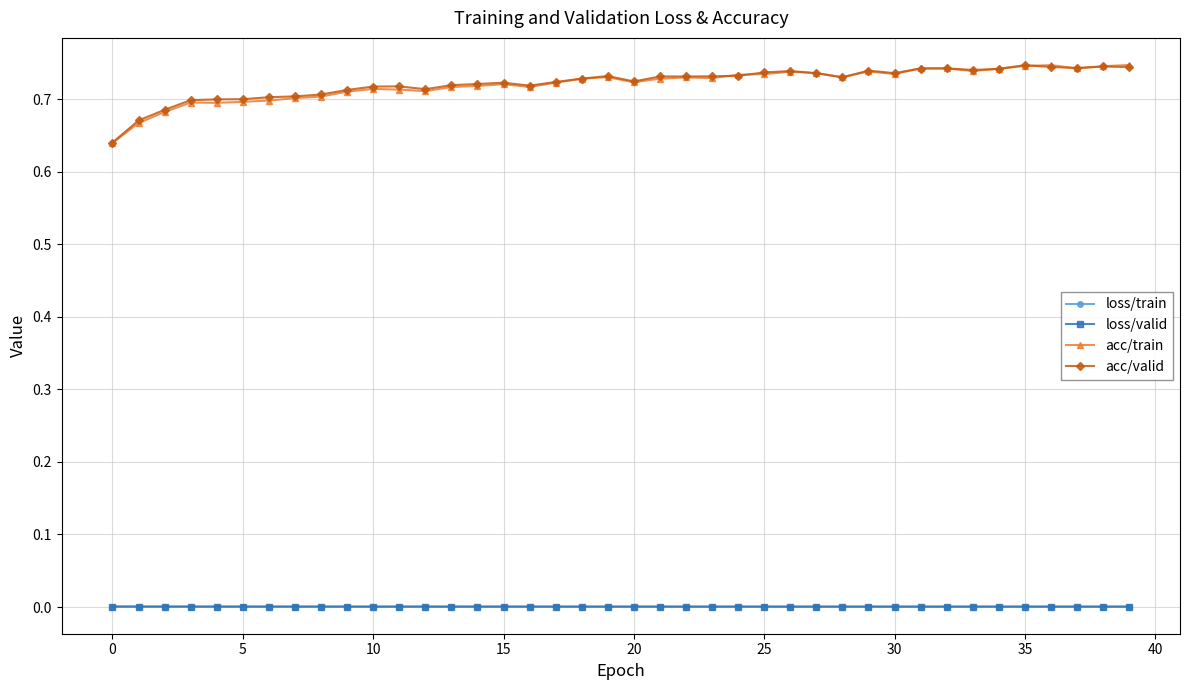

How many lines are shown in the chart?

4